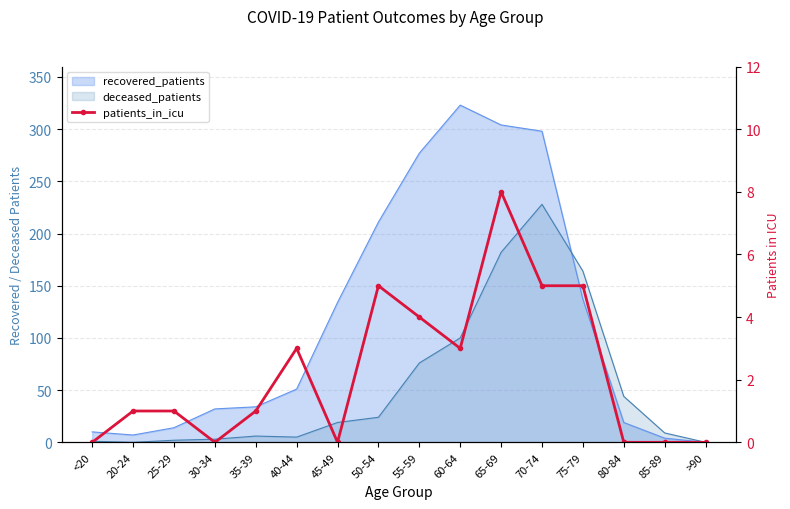

At which category does the chart reach its minimum across all series?

<20